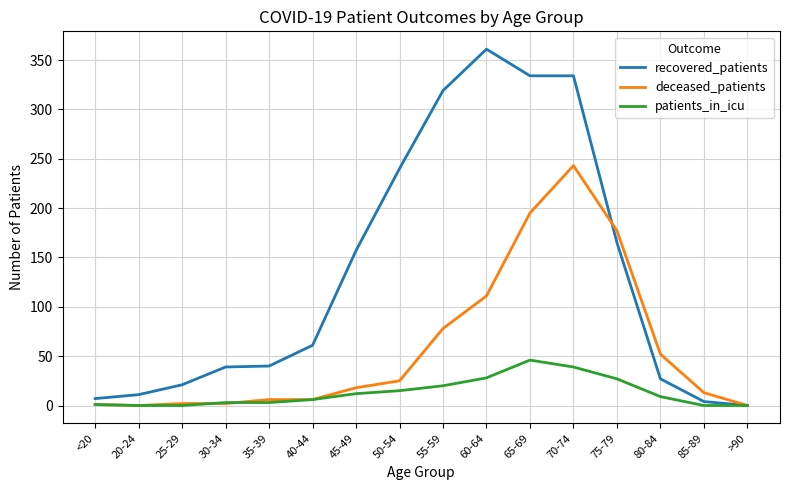

What is the average value of the patients_in_icu series?

13